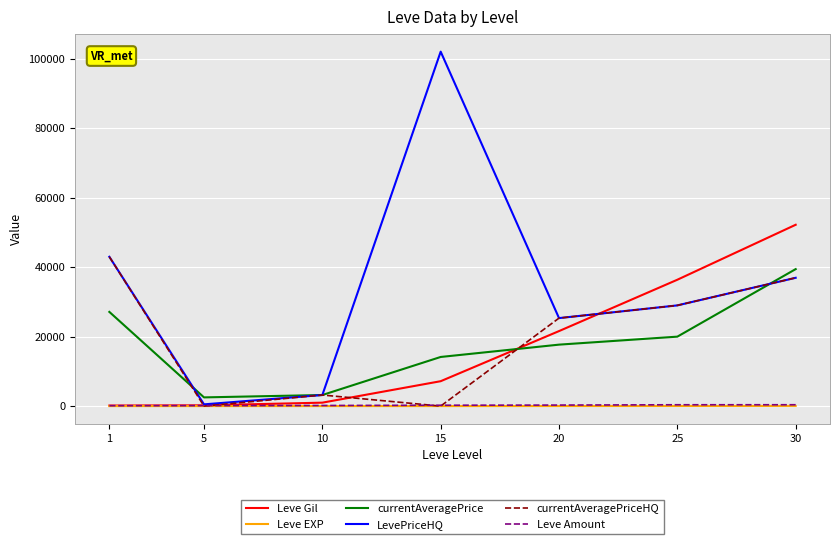

True or false: currentAveragePrice and Leve Amount intersect in this chart.

False